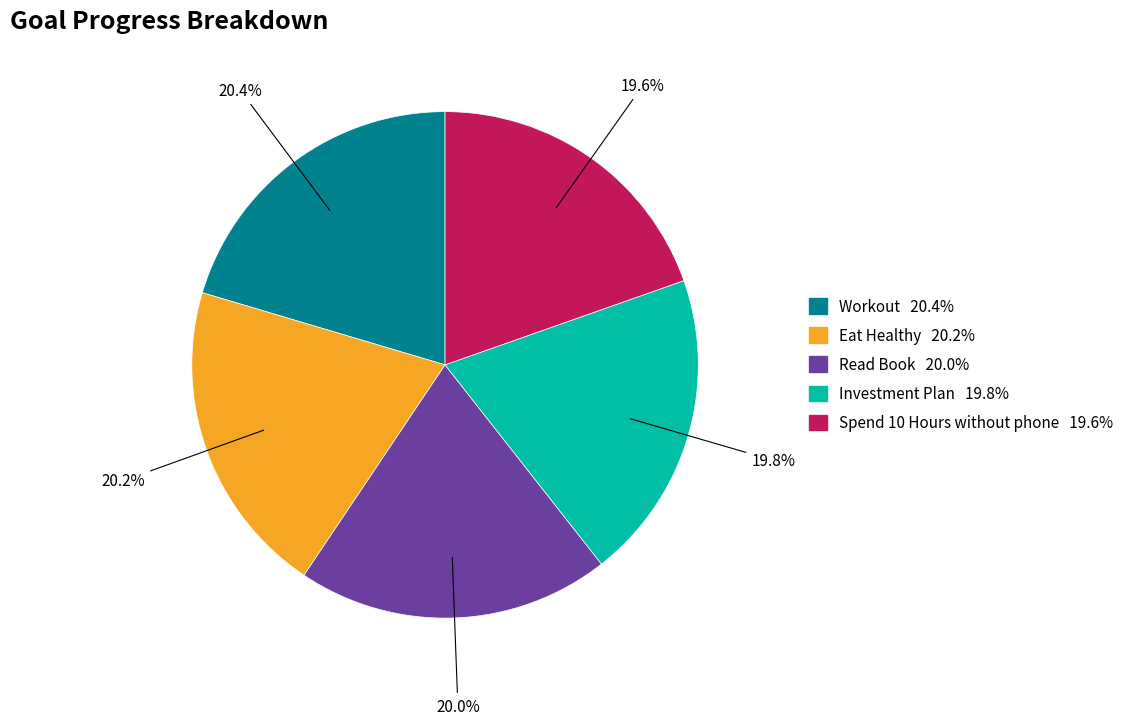

Is it true that Spend 10 Hours without phone is 20% of the pie?

True